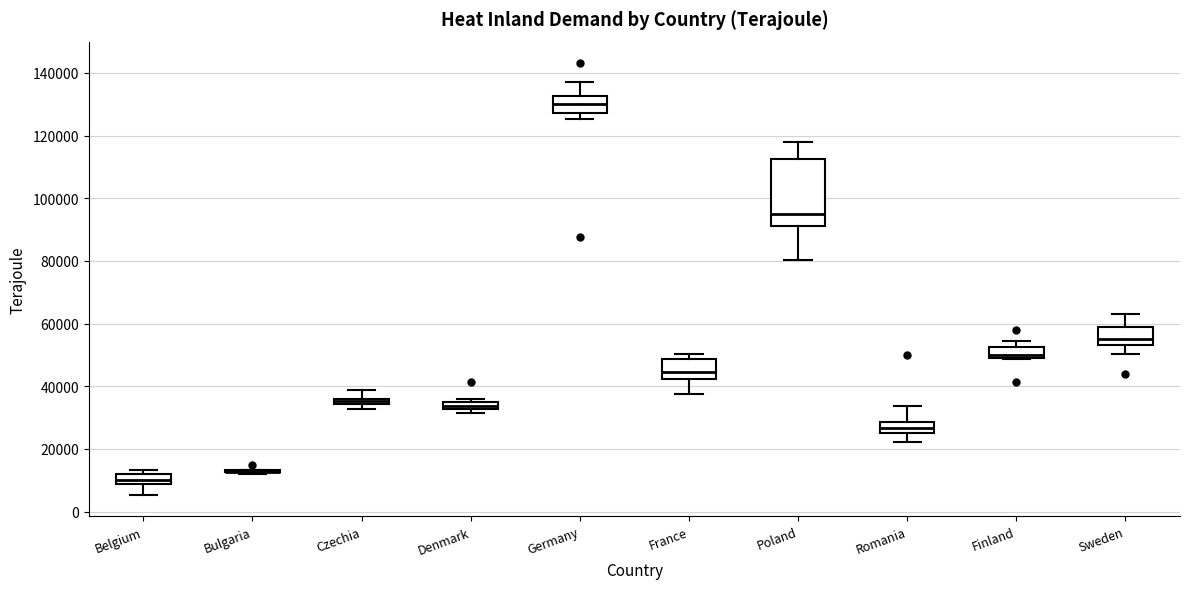

Comparing the boxes themselves (not the whiskers), which one is the tallest?

Poland